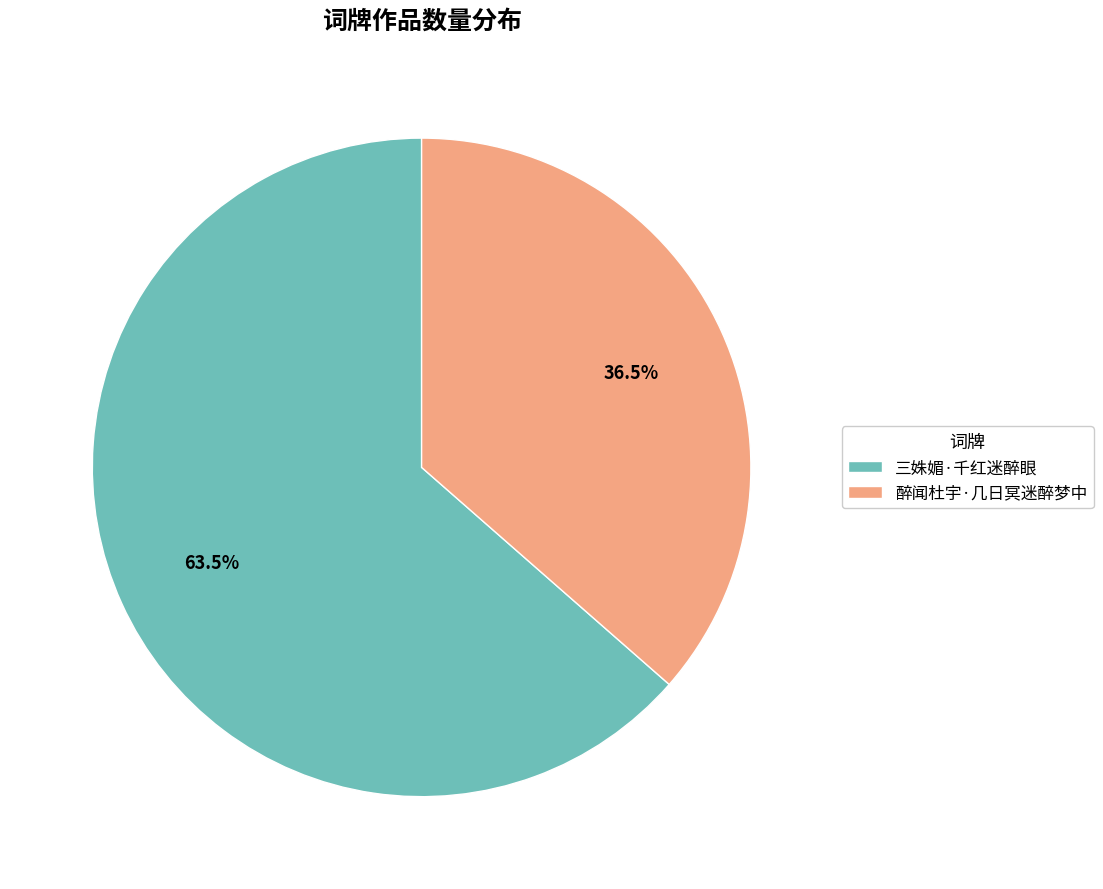

To the nearest percent, what is the difference between the 醉闻杜宇·几日冥迷醉梦中 and 三姝媚·千红迷醉眼 slice percentages?

27%